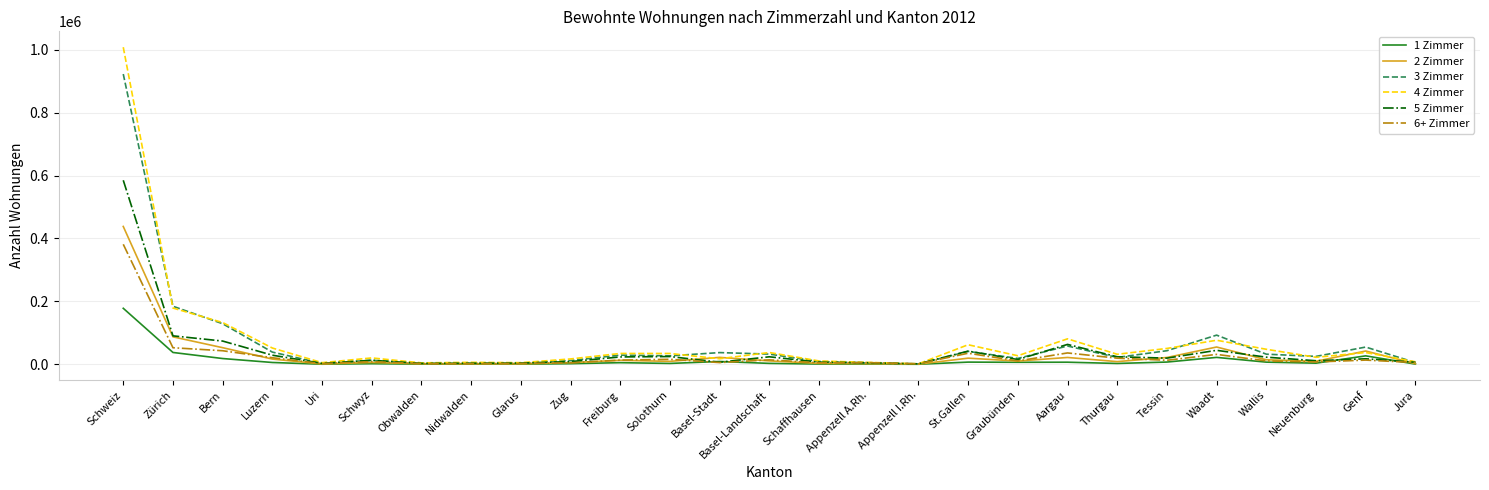

Is it true that 1 Zimmer equals 26822 at Genf?

True